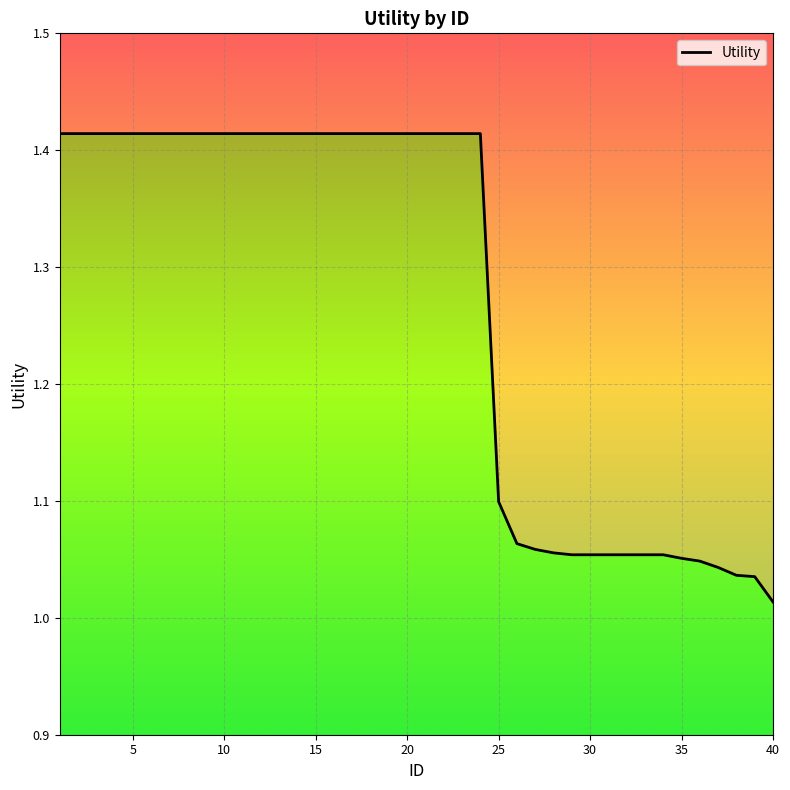

Reading left to right, what are all the values shown in this chart?

1.4	1.4	1.4	1.4	1.4	1.4	1.4	1.4	1.4	1.4	1.4	1.4	1.4	1.4	1.4	1.4	1.4	1.4	1.4	1.4	1.4	1.4	1.4	1.4	1.1	1.1	1.1	1.1	1.1	1.1	1.1	1.1	1.1	1.1	1.1	1.0	1.0	1.0	1.0	1.0